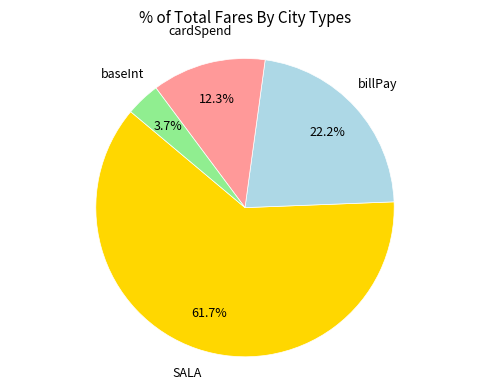

Is there any slice that represents more than half of the pie?

Yes